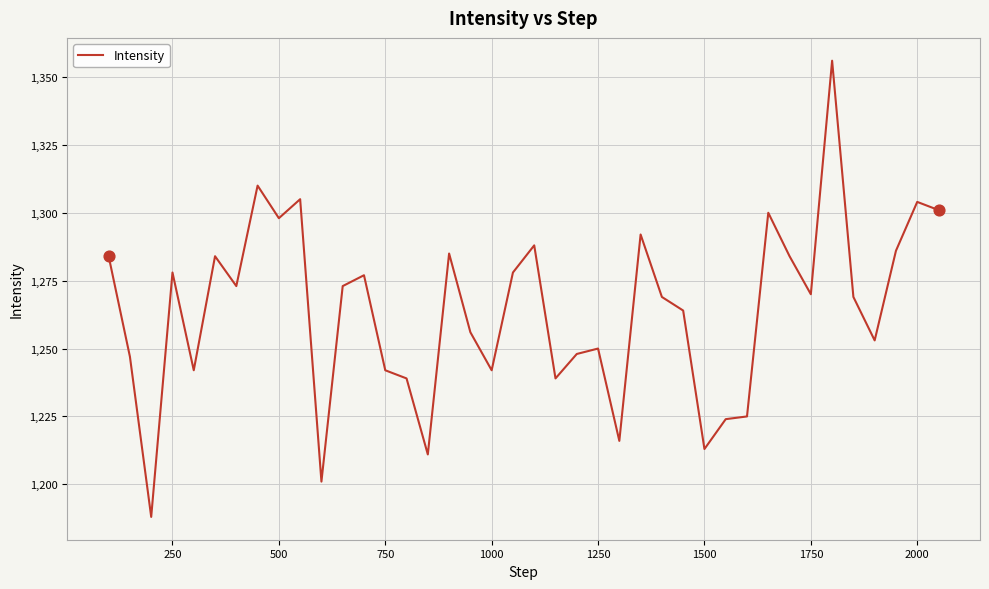

What is the difference between the maximum and minimum values?

168